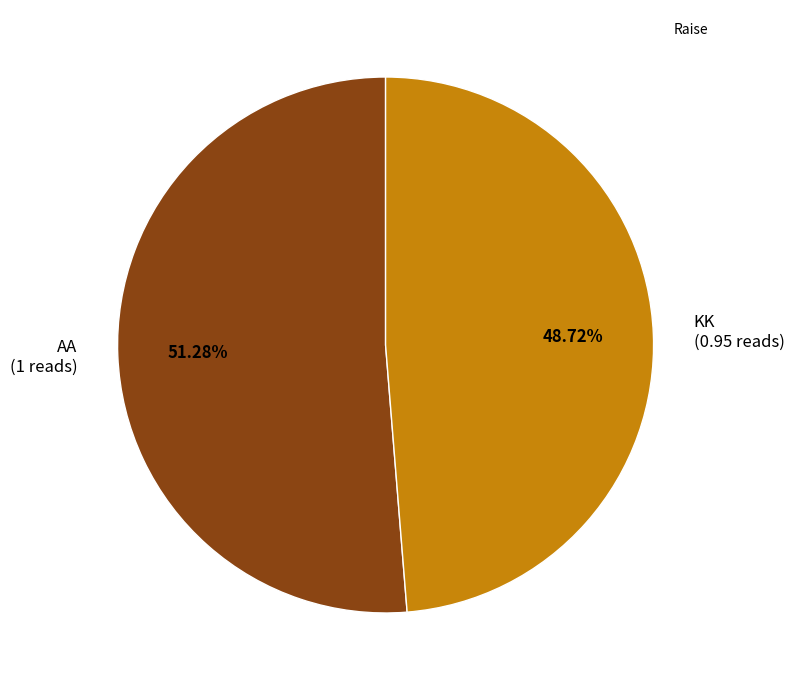

What percentage is NOT represented by AA?

48.7%